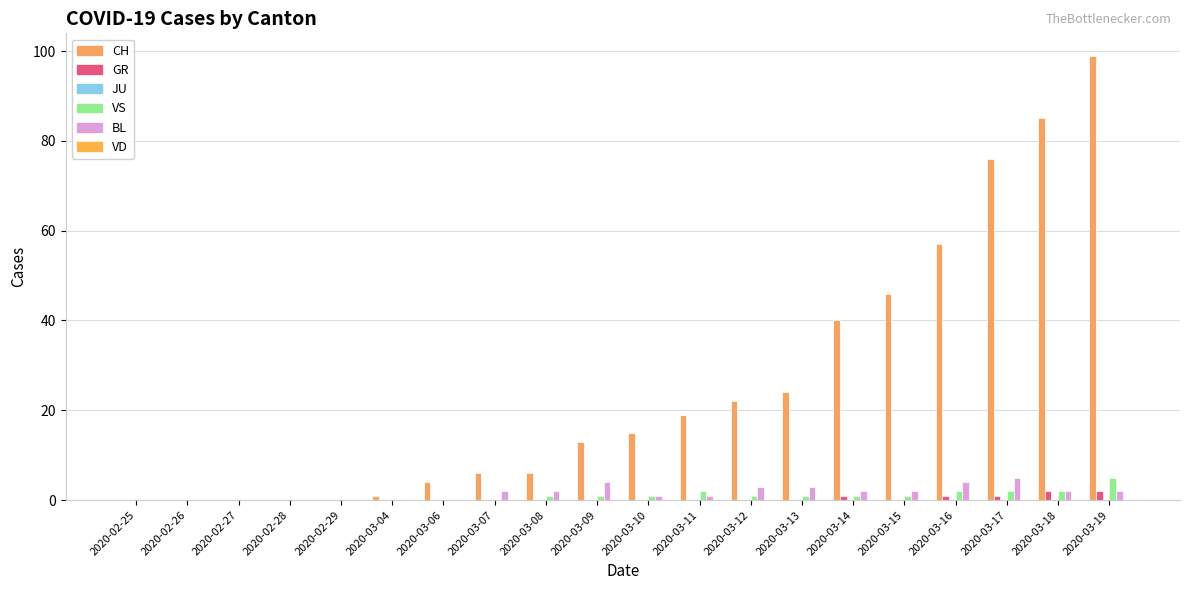

True or false: CH has a value of 99 at 2020-03-19.

True